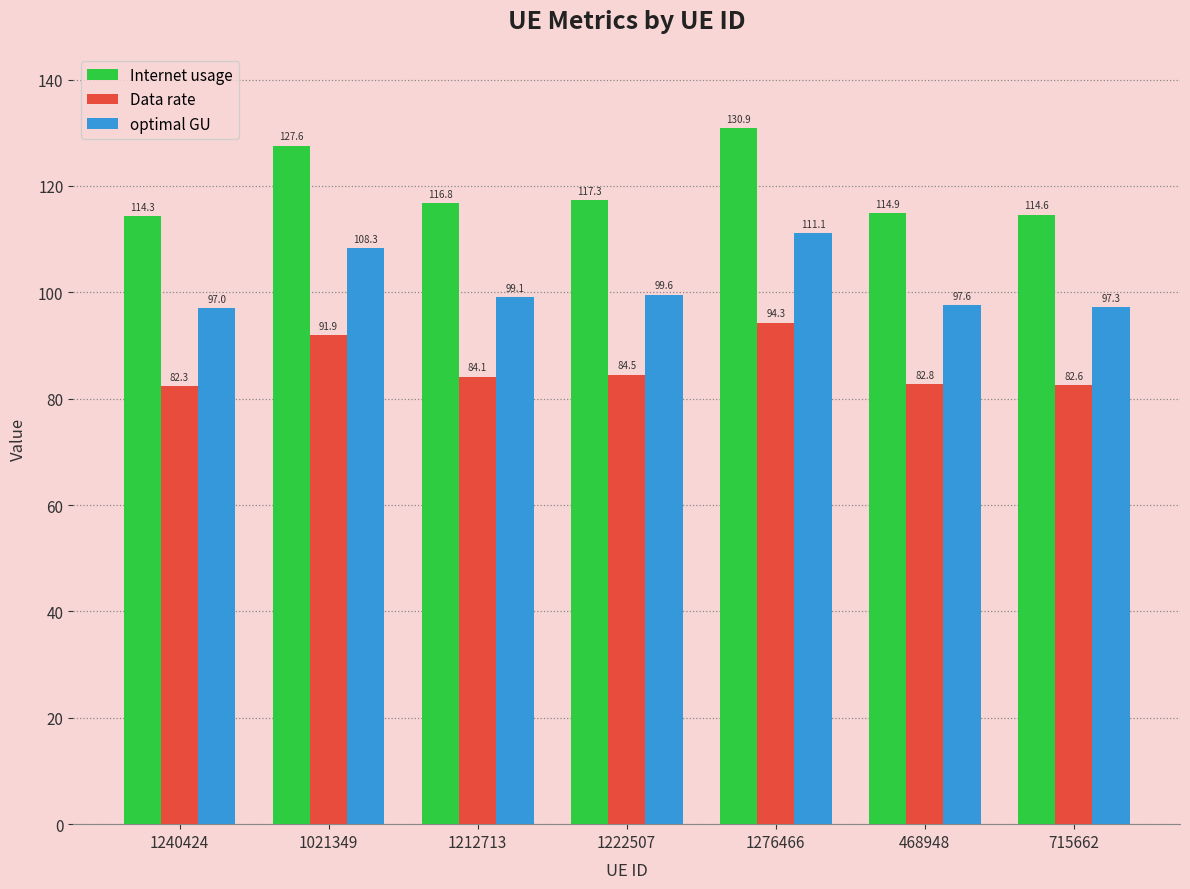

What is the difference between the maximum and second lowest values in the optimal GU series?

13.8